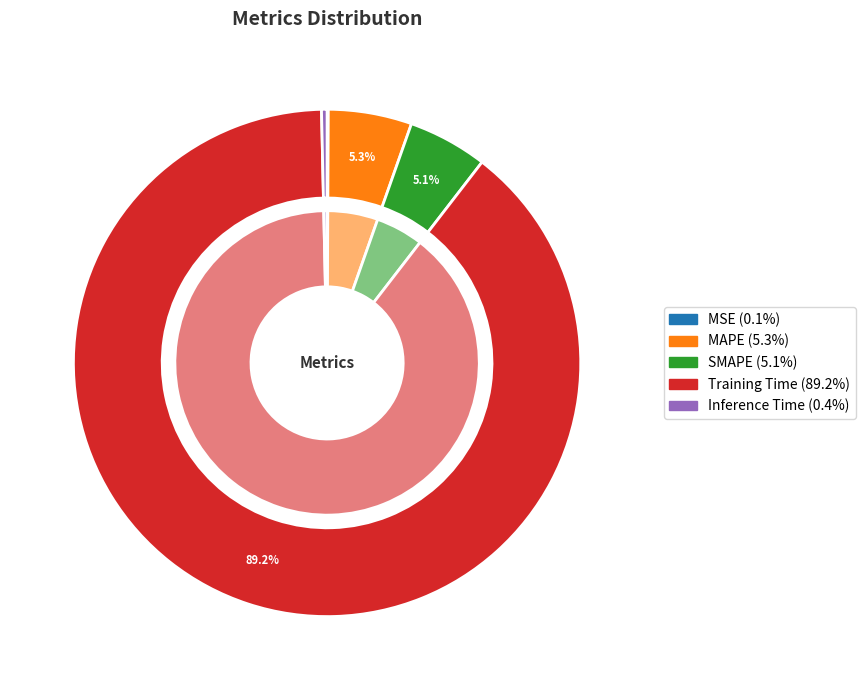

Is it true that Training Time is 76% of the pie?

False